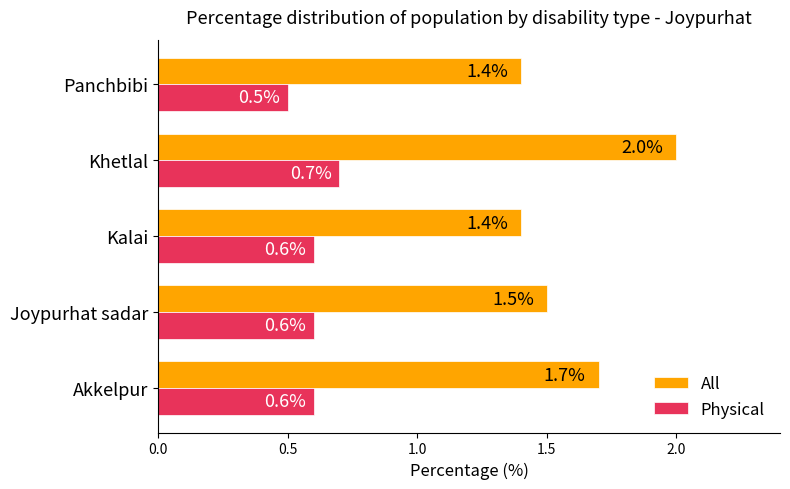

What is the average value of the All series?

1.6